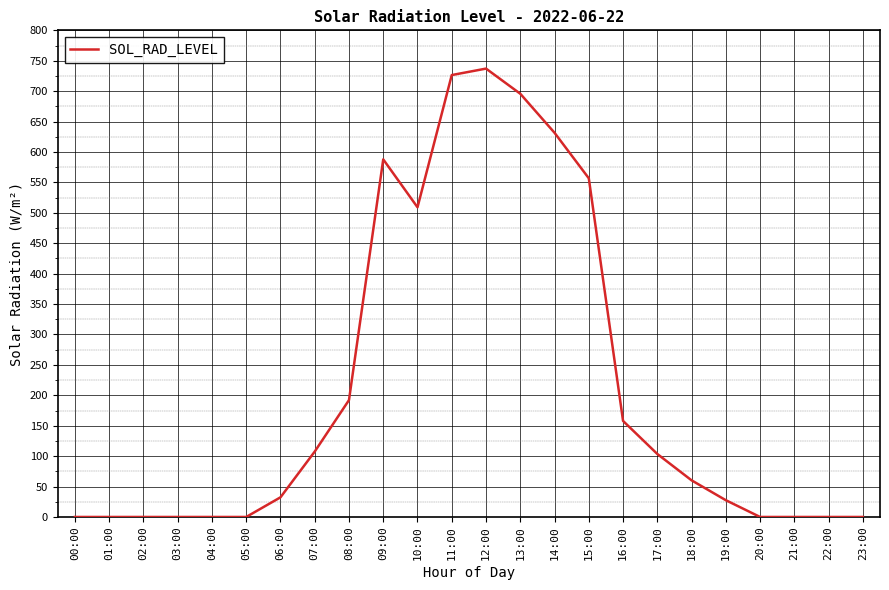

Reading right to left, list all the values displayed in this chart.

0.0	0.0	0.0	0.0	27.6	60.2	103.6	157.9	556.8	631.6	695.8	737.1	726.5	509.1	587.9	192.2	107.5	32.3	0.0	0.0	0.0	0.0	0.0	0.0